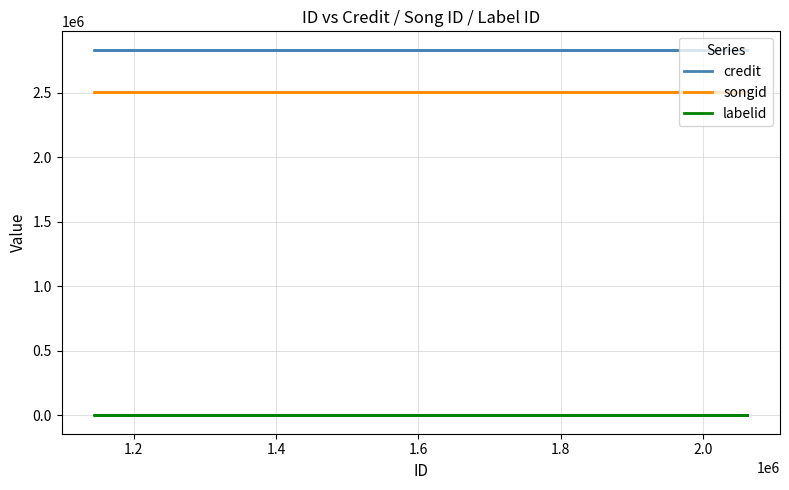

What are all the series names shown in the legend?

credit, songid, labelid